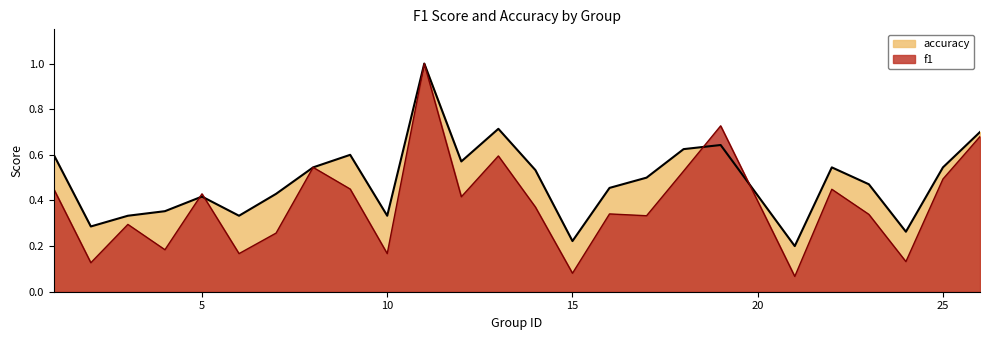

Which series has the largest total across all categories?

accuracy